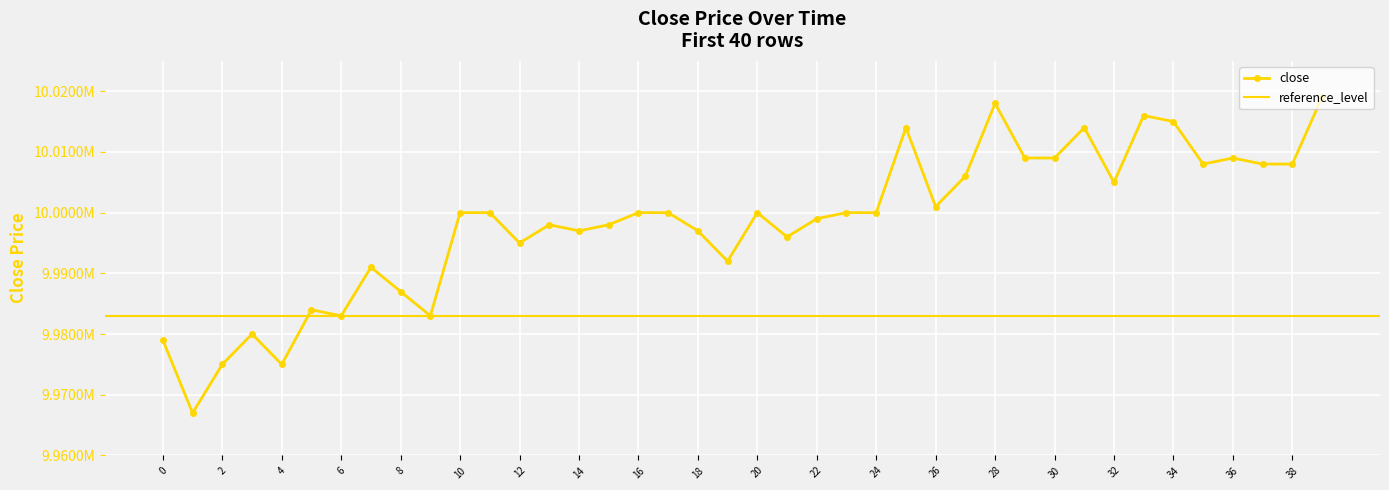

At which category does the data reach its first local peak?

3